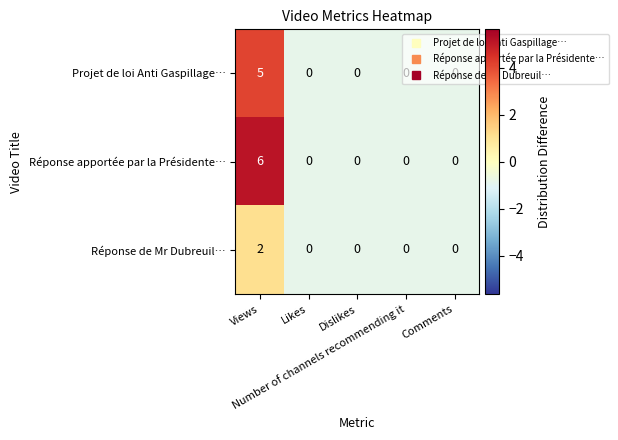

List the series in order of their overall mean, highest first.

Réponse apportée par la Présidente…, Projet de loi Anti Gaspillage…, Réponse de Mr Dubreuil…